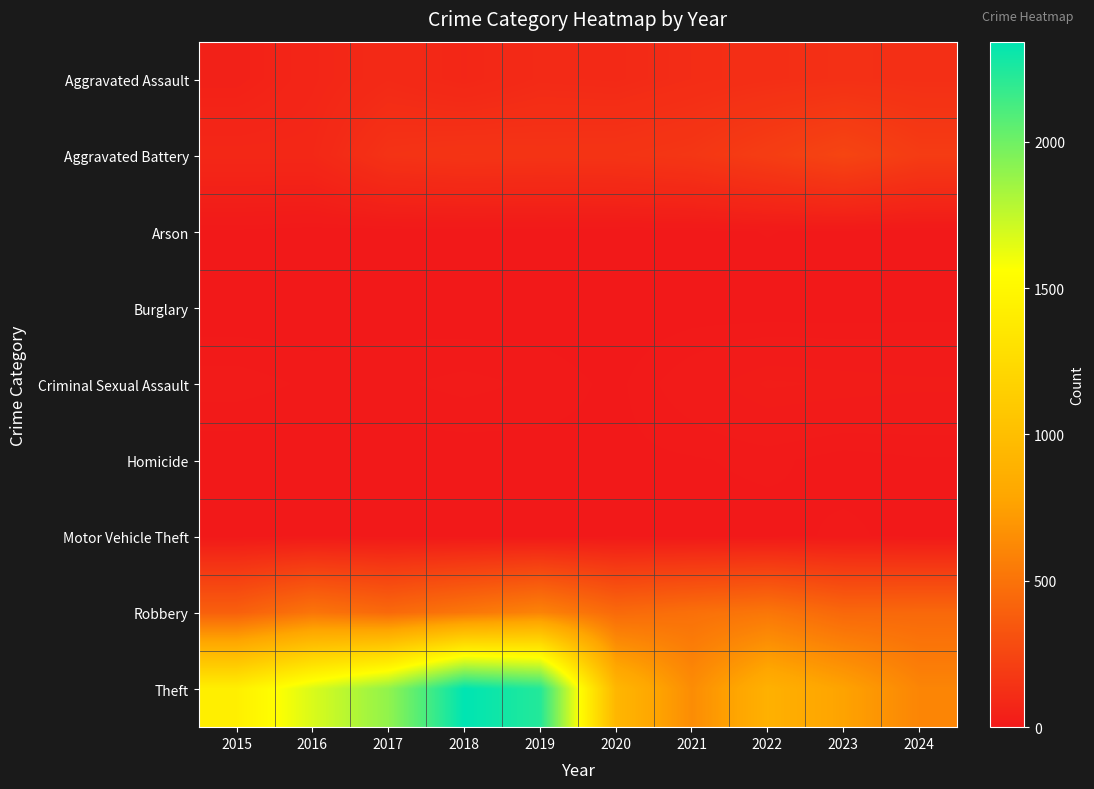

What is the difference between the highest and lowest values at 2016?

1676